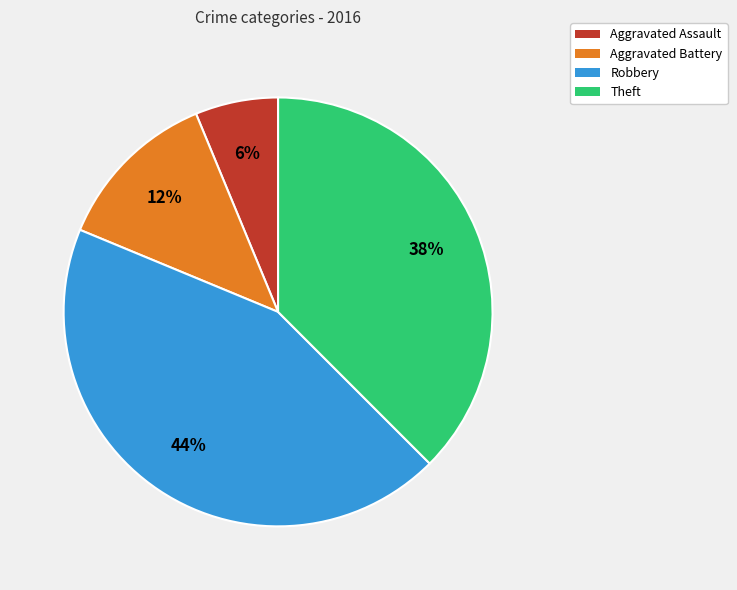

To the nearest percent, what is the combined percentage of Aggravated Assault and Robbery?

50%